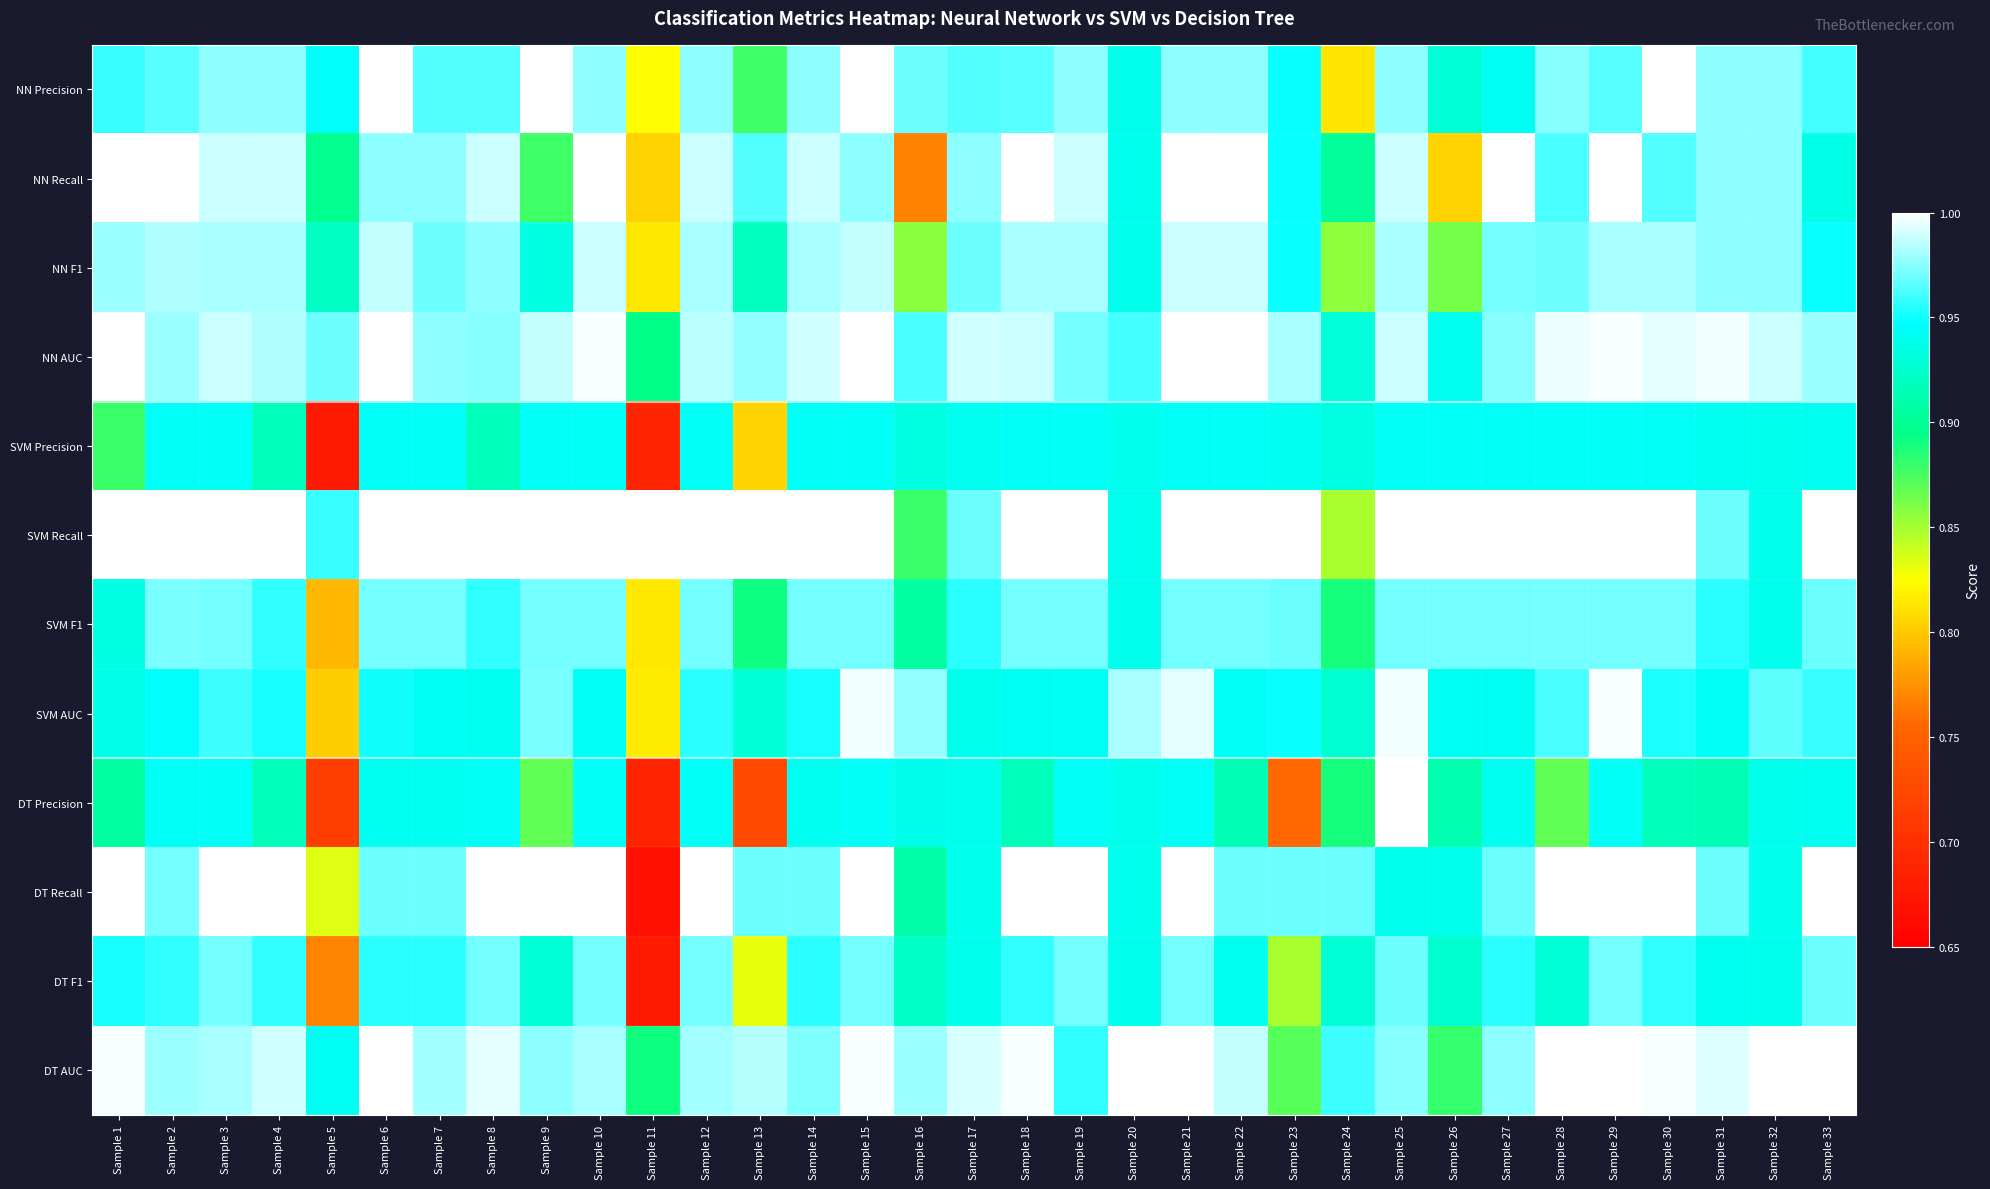

What is the total value across all series at Sample 28?

11.6